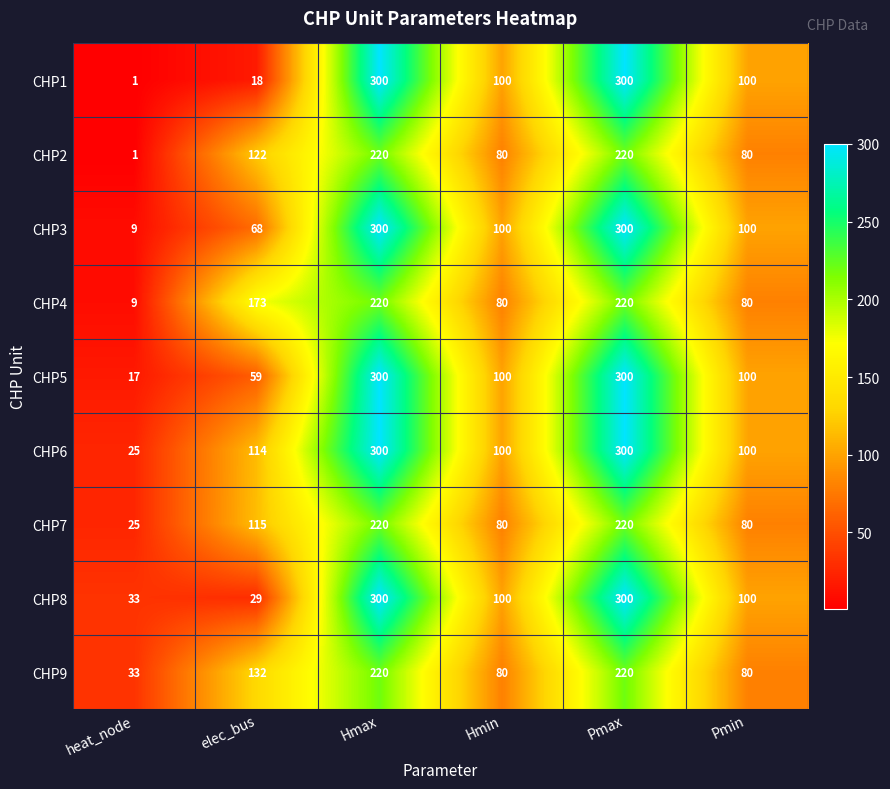

At how many categories does at least one series exceed 7?

6